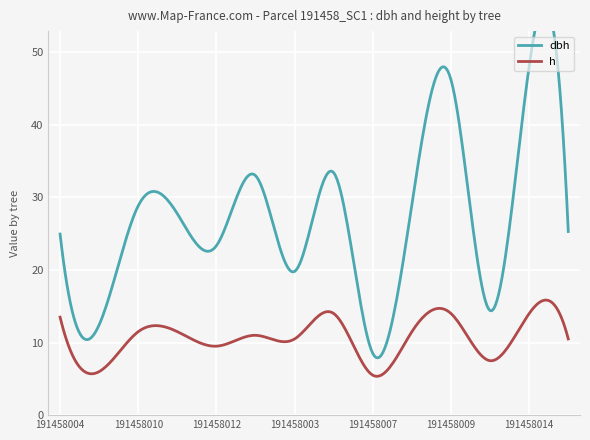

At how many categories does at least one series exceed 37?

2